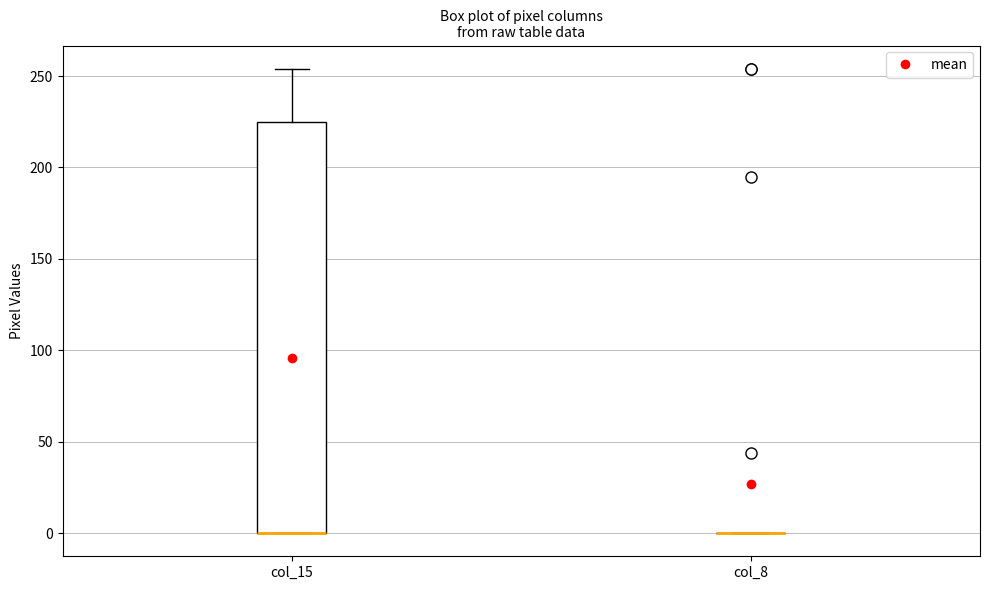

Which box is the tallest, from its lower edge to its upper edge?

col_15